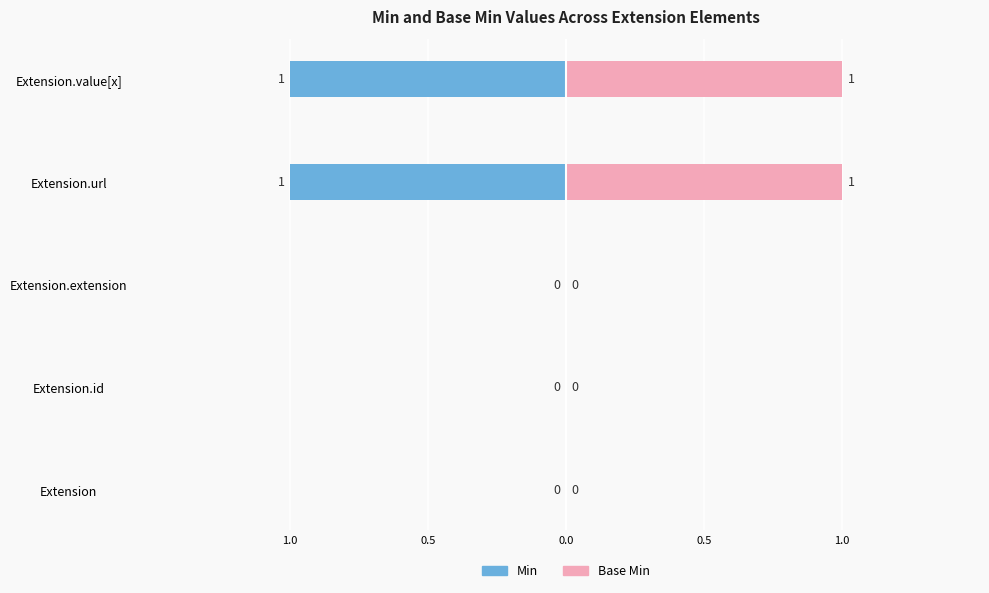

Rank the series by their maximum value, from highest to lowest.

Base Min, Min